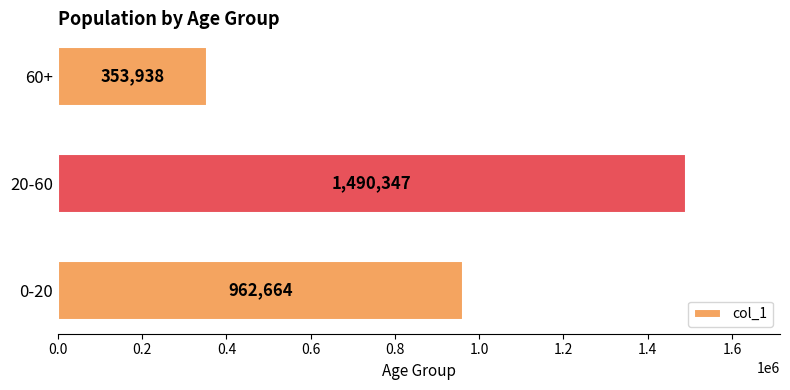

Is it true that the value at 60+ is 118875?

False